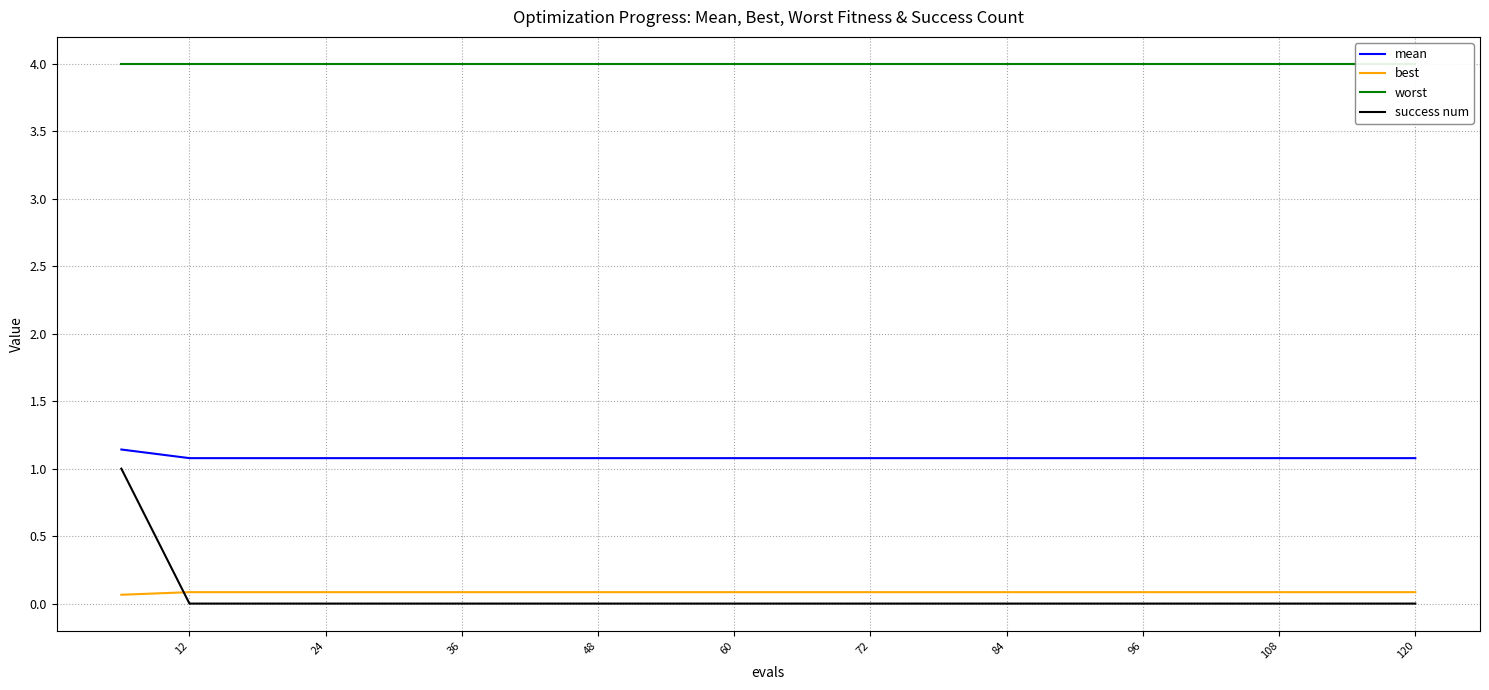

The value of success num at 48 is -0.3. True or false?

False